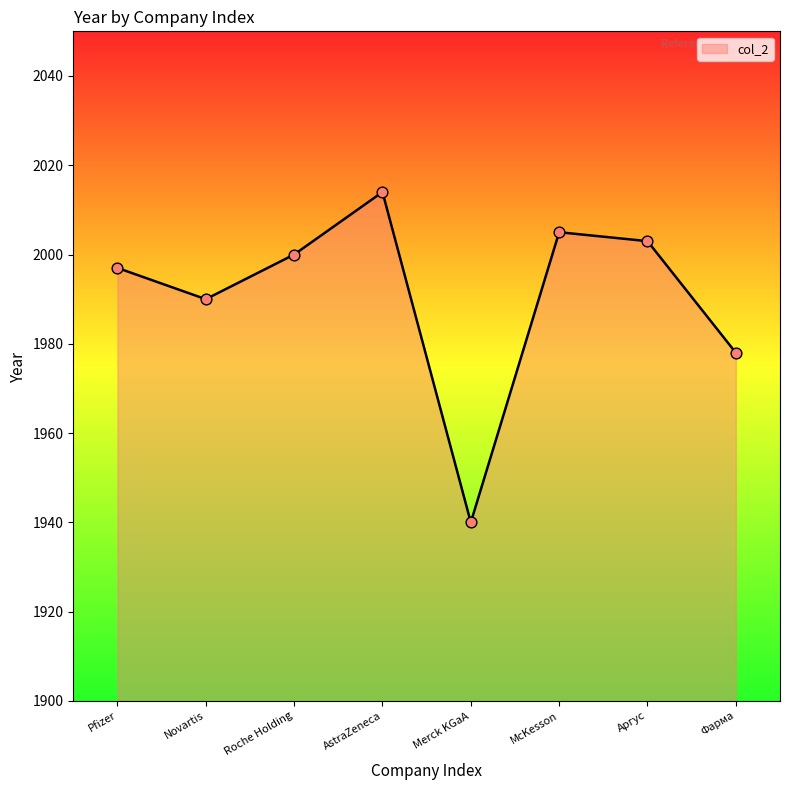

What is the change in value from Roche Holding to McKesson?

+5